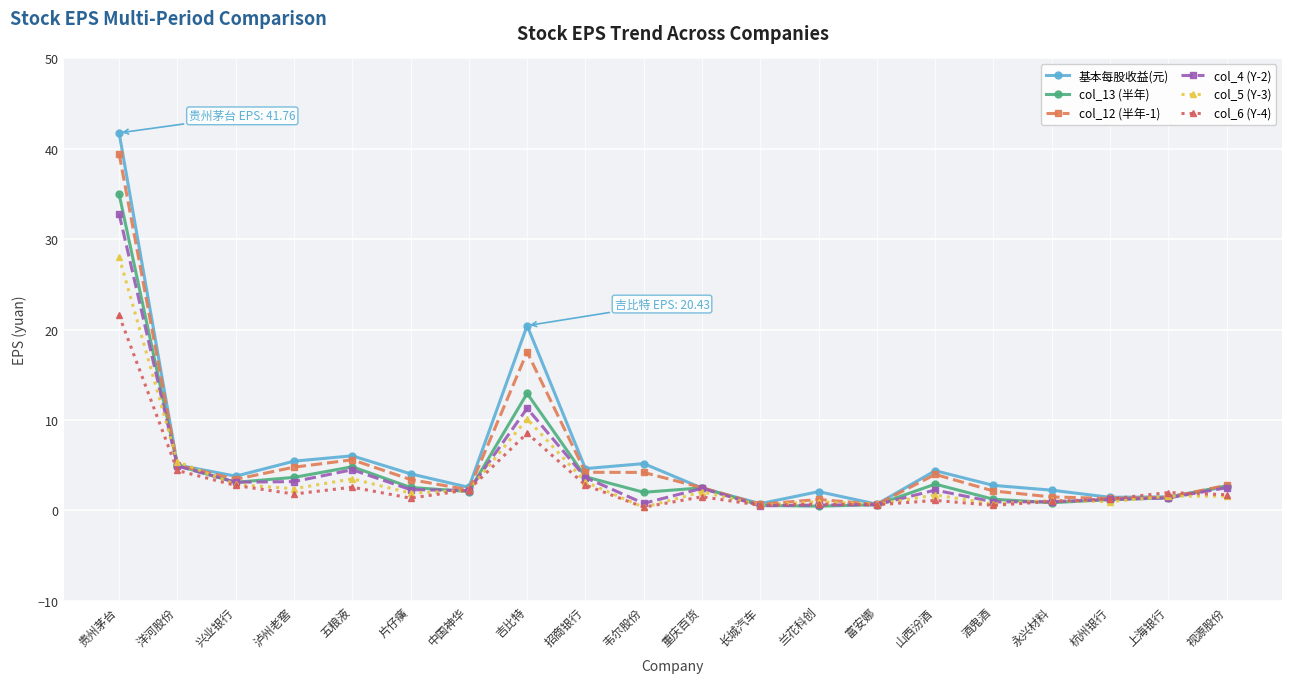

What is the difference between the maximum and minimum values in the col_4 (Y-2) series?

32.3